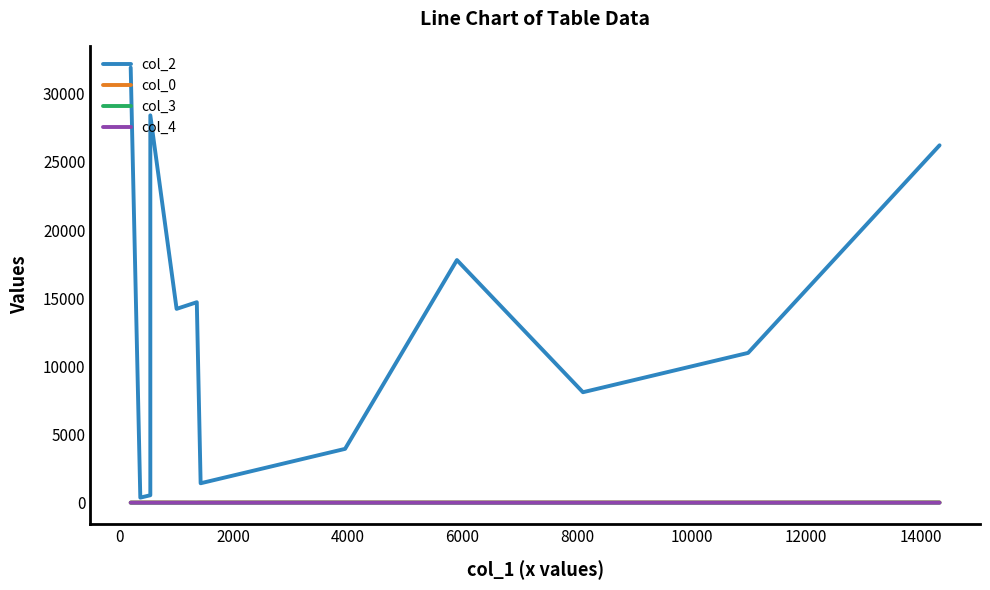

What is the average value of the col_2 series?

12454.1